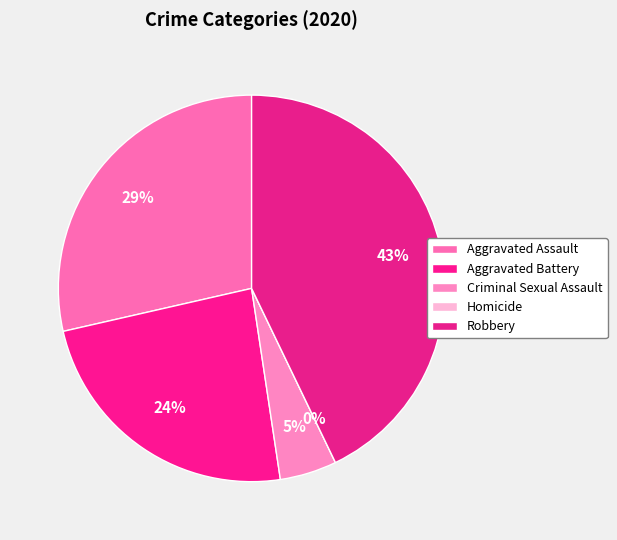

To the nearest percent, what is the average slice percentage?

20%